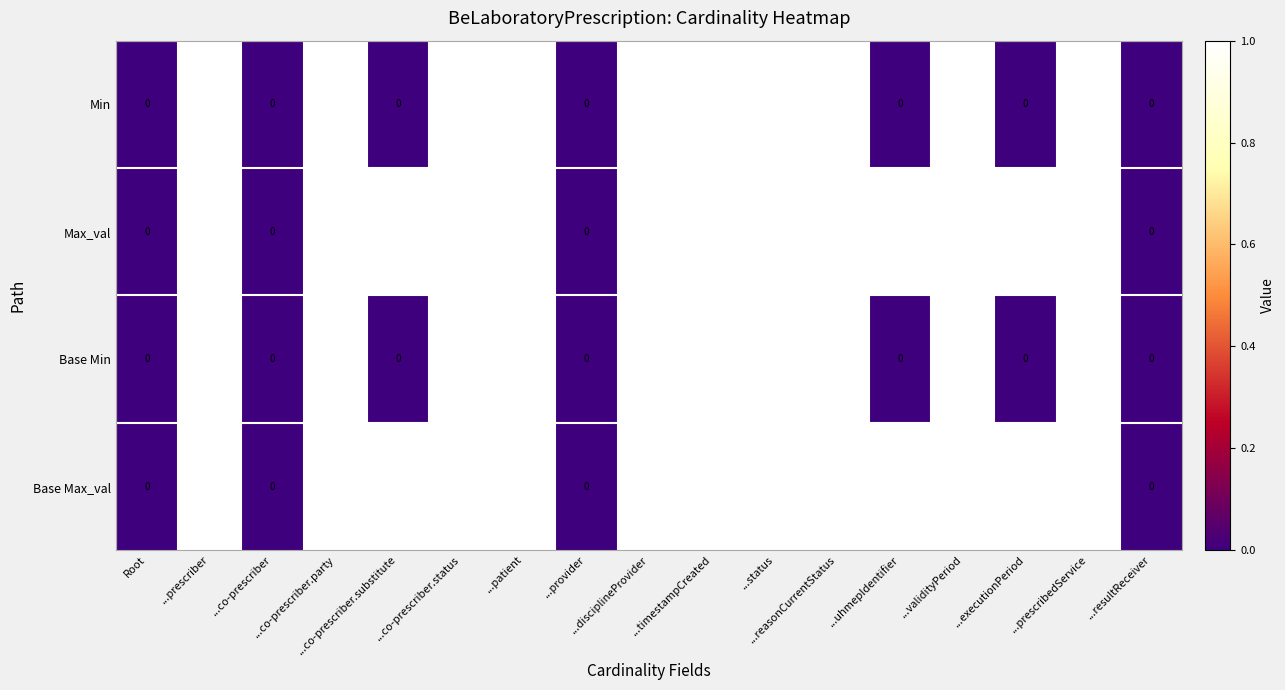

Count the number of data series in this chart.

4